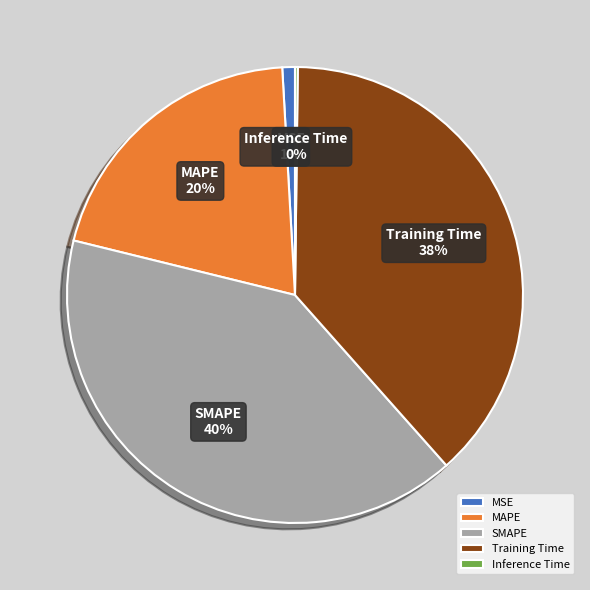

To the nearest percent, what is the average slice percentage?

20%